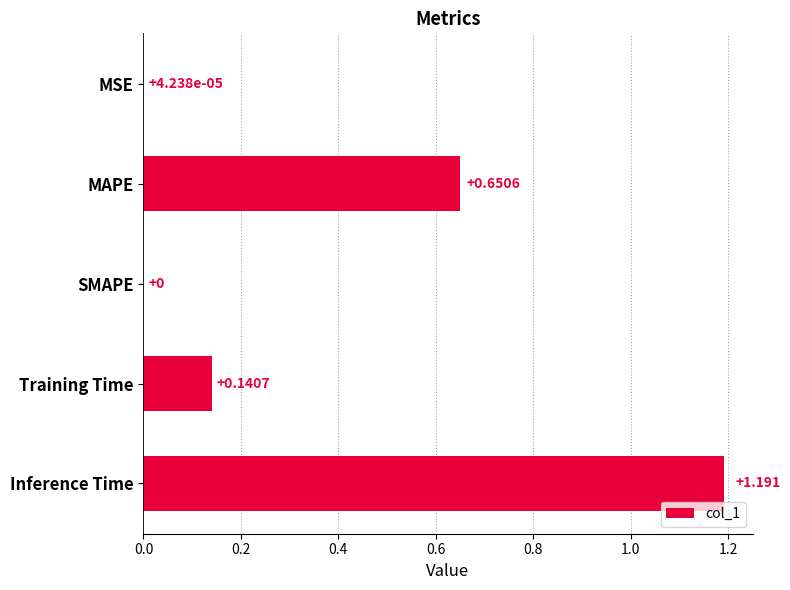

Are the bars horizontal?

Yes